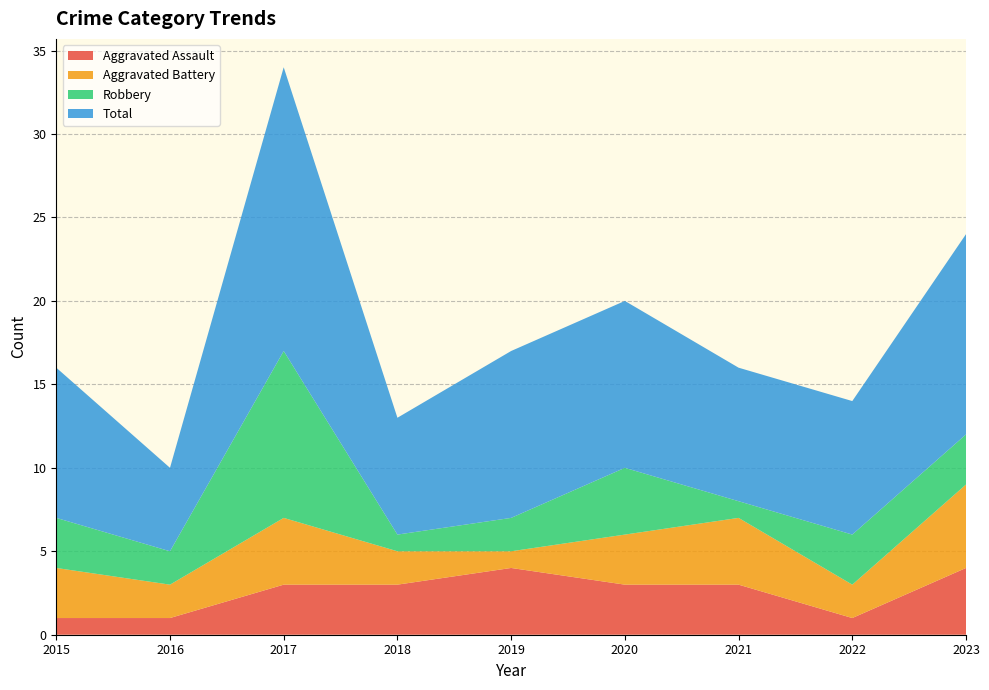

Reading right to left, what are all the values shown in this chart?

Aggravated Assault: 4	1	3	3	4	3	3	1	1
Aggravated Battery: 5	2	4	3	1	2	4	2	3
Robbery: 3	3	1	4	2	1	10	2	3
Total: 12	8	8	10	10	7	17	5	9